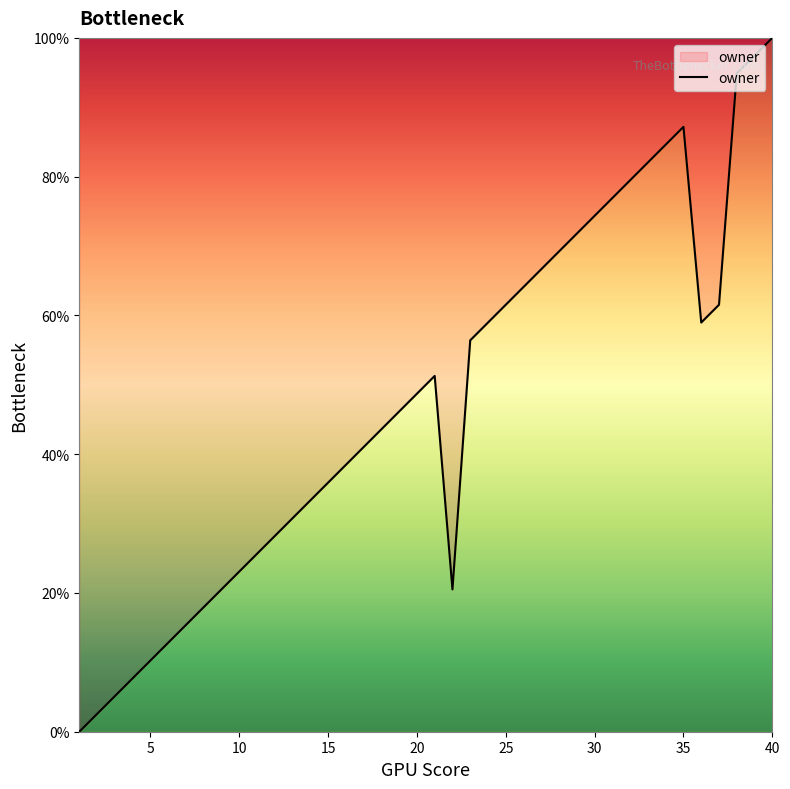

What is the greatest value displayed?

100.0